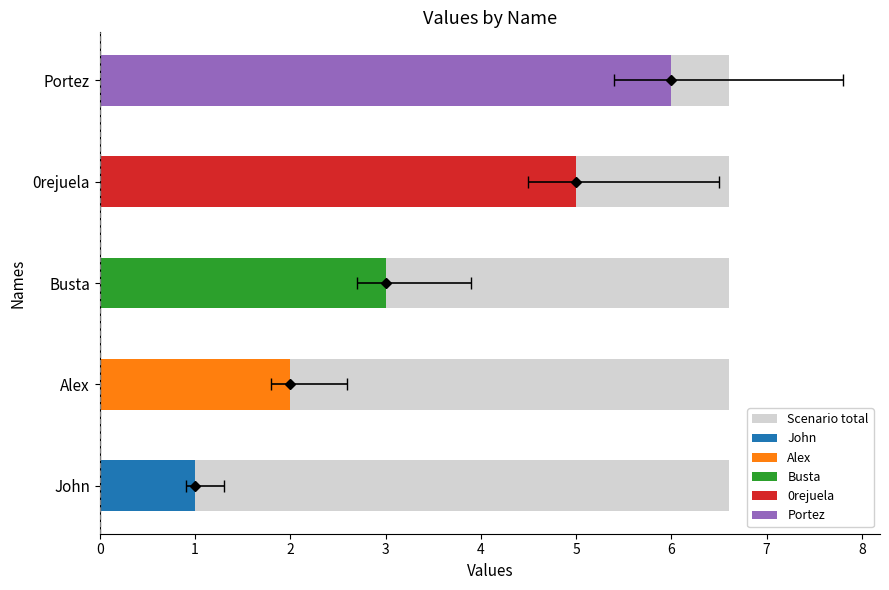

Are the bars grouped side by side (vs. stacked)?

No